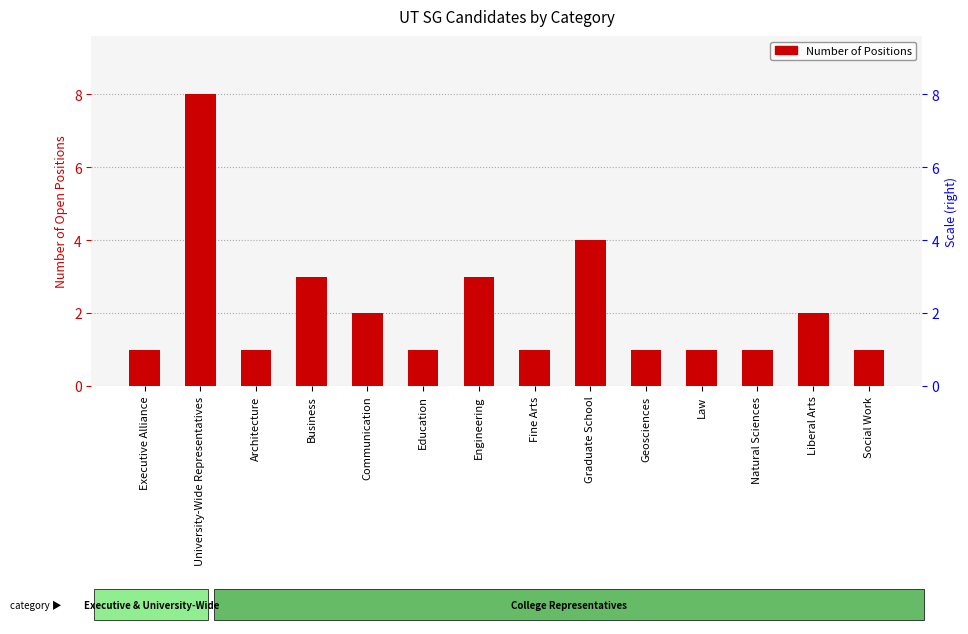

Which has a higher value, Executive Alliance or Architecture?

Executive Alliance